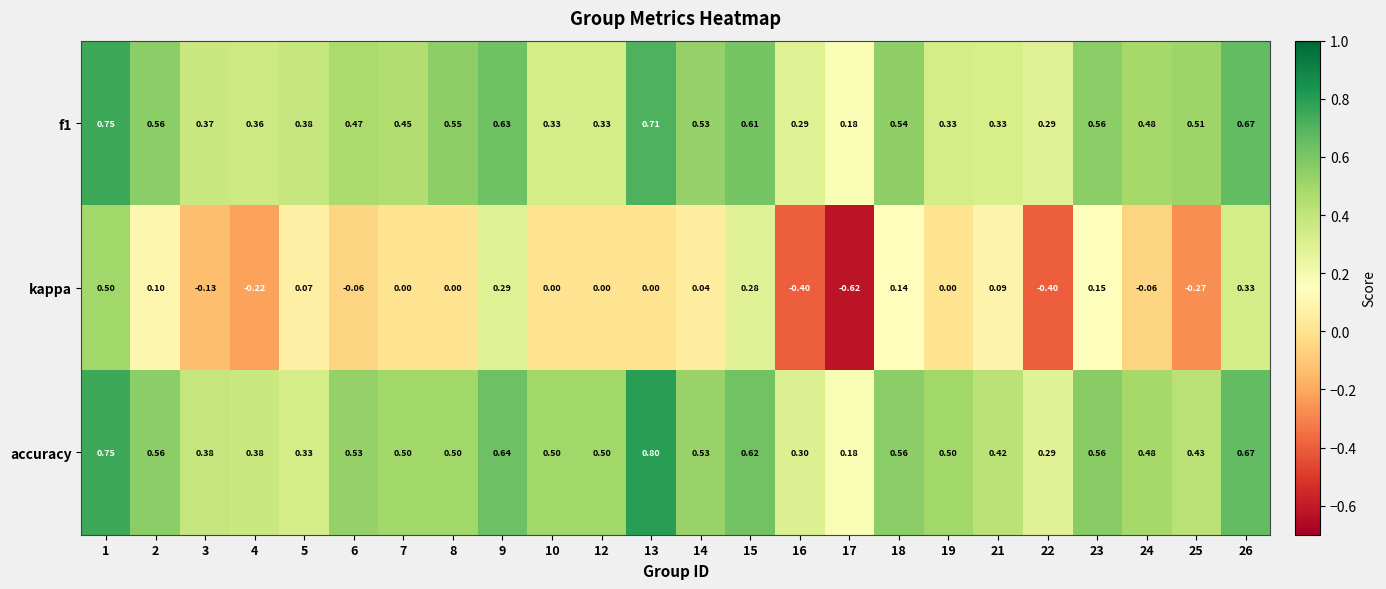

At how many categories does at least one series exceed 0?

24